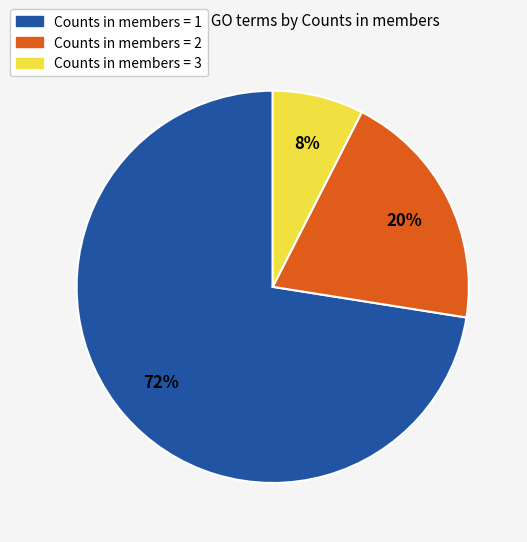

Rank the categories by value from lowest to highest.

Counts in members = 3, Counts in members = 2, Counts in members = 1